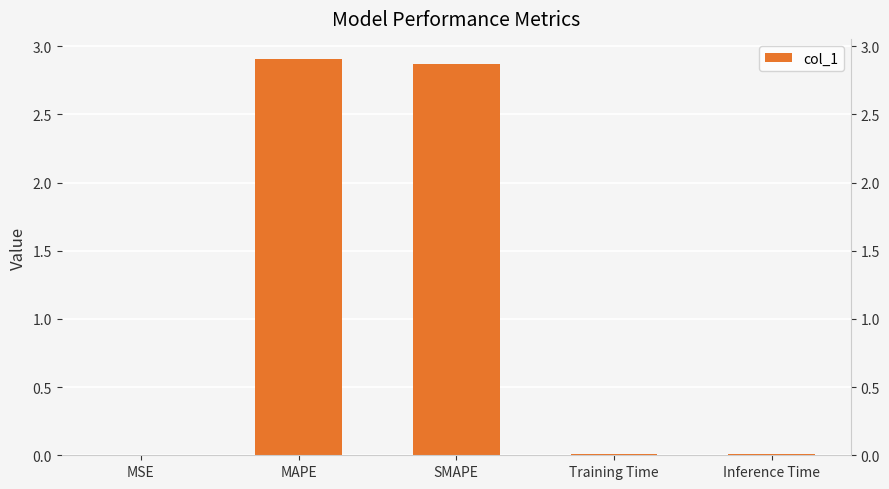

List the labels in order of value, smallest first.

MSE, Training Time, Inference Time, SMAPE, MAPE